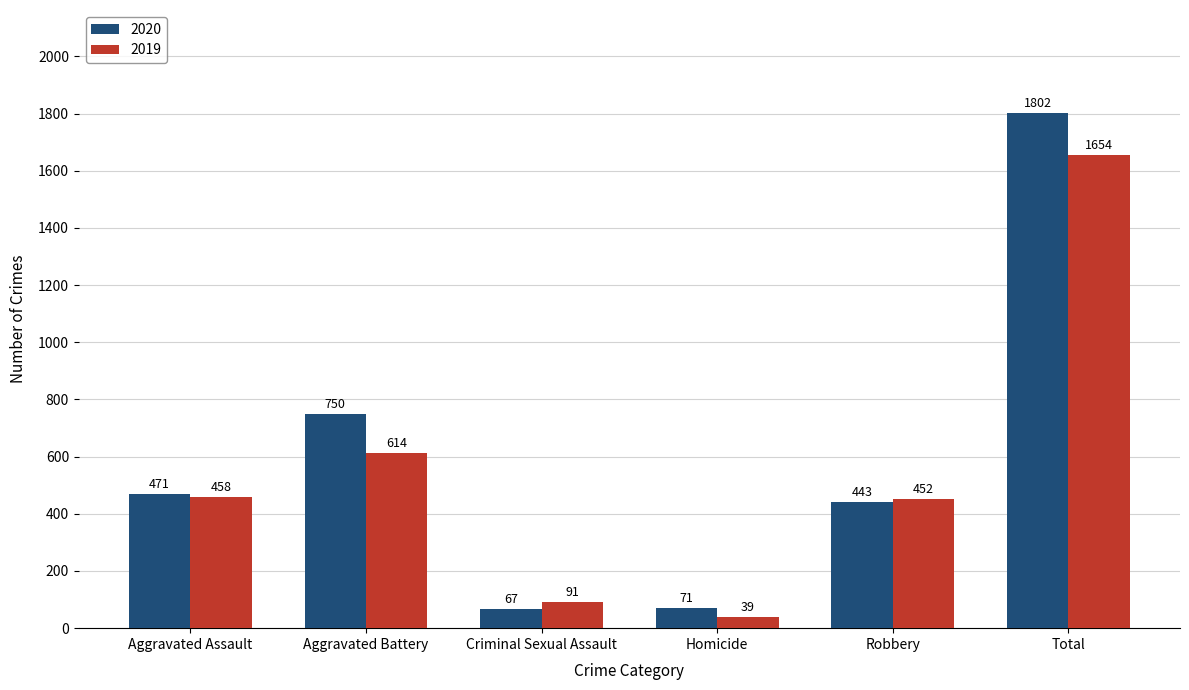

What is the value of the 2020 bar at the 6th from the left?

1802